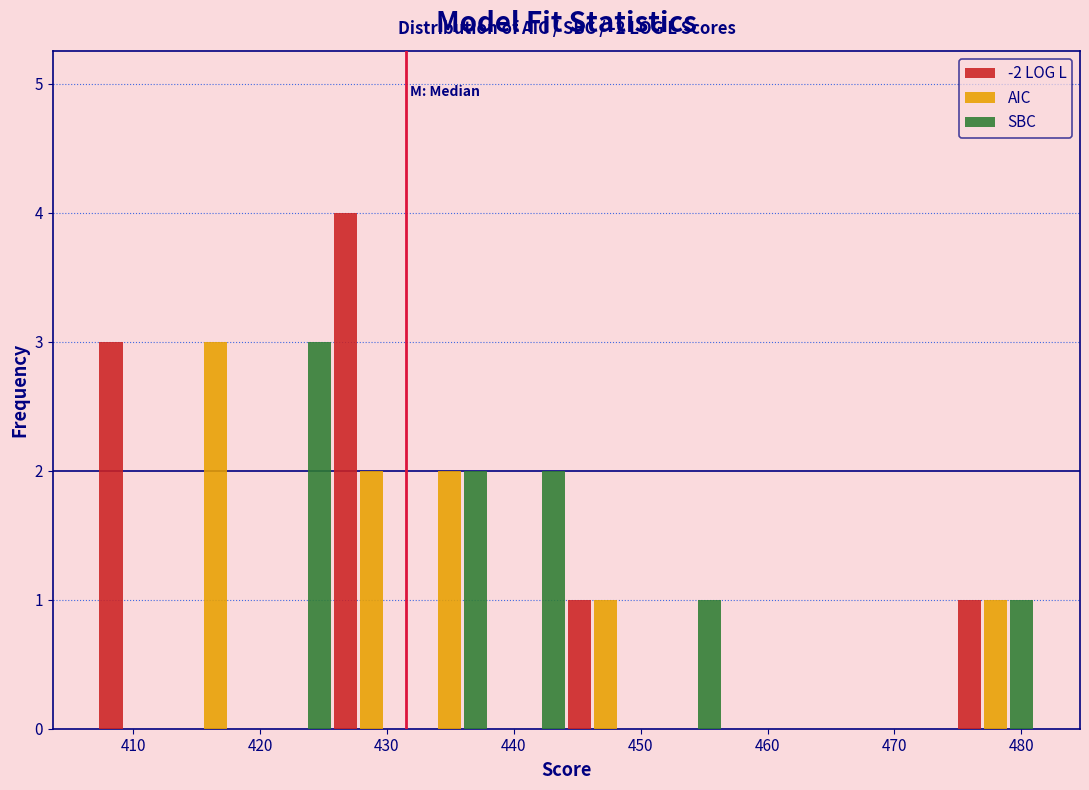

In the -2 LOG L series, which range on the x-axis has the tallest bar?

426 to 432